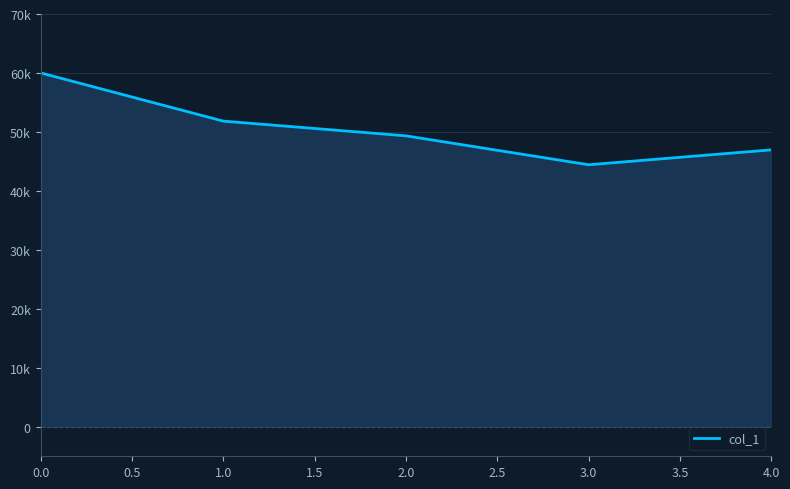

Does the chart display data point markers on the line(s)?

No